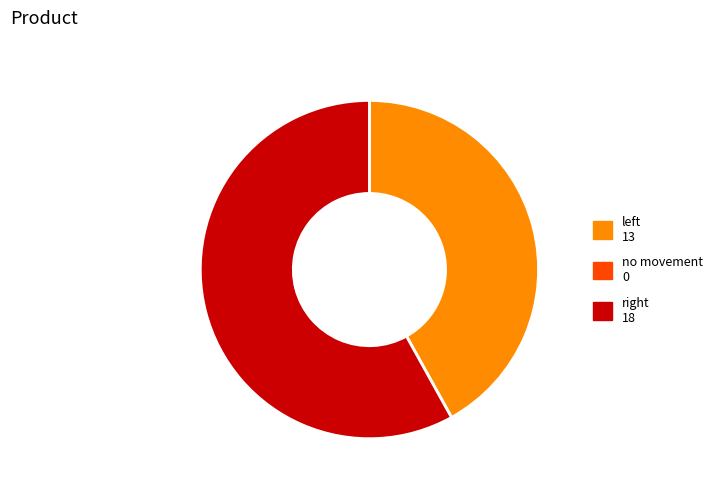

Which slice is the largest?

right